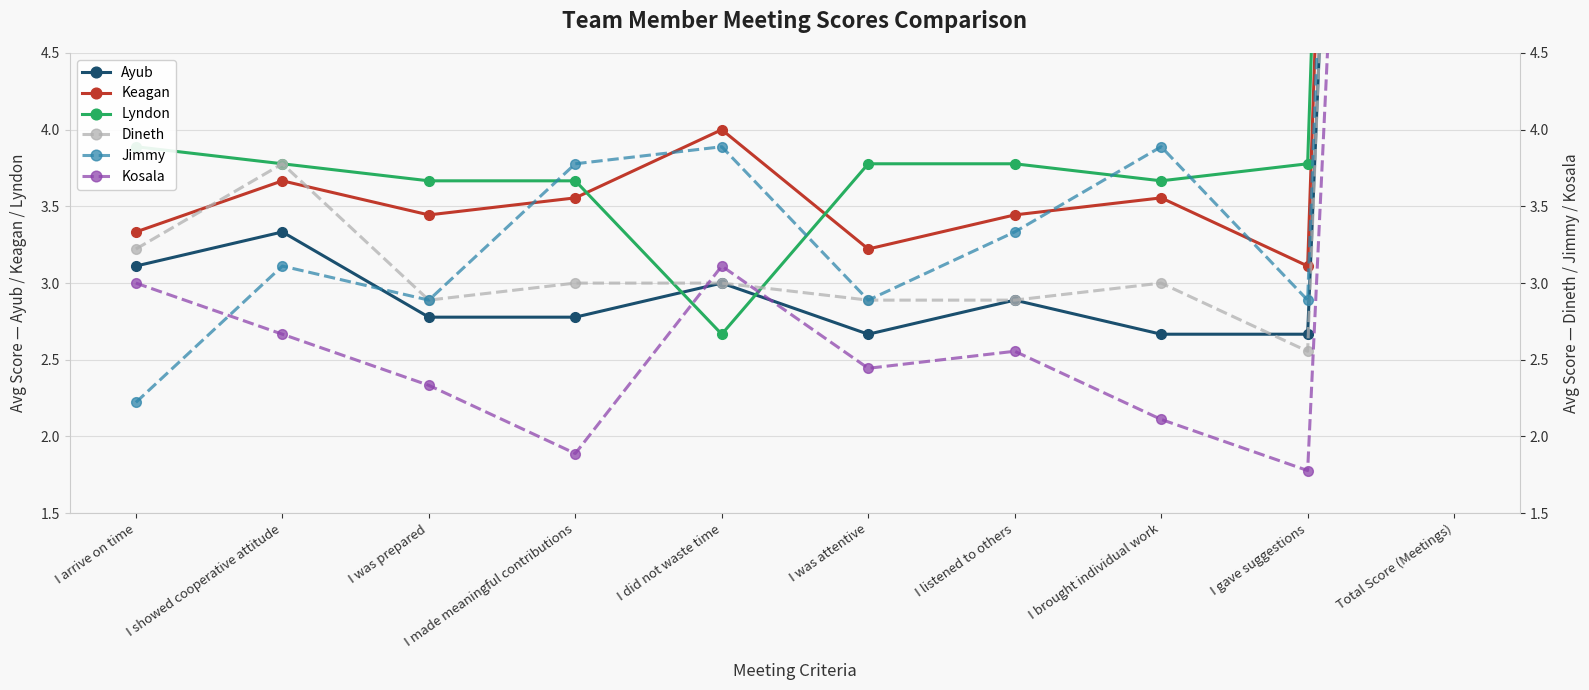

Between I did not waste time and I listened to others, which is larger?

I did not waste time